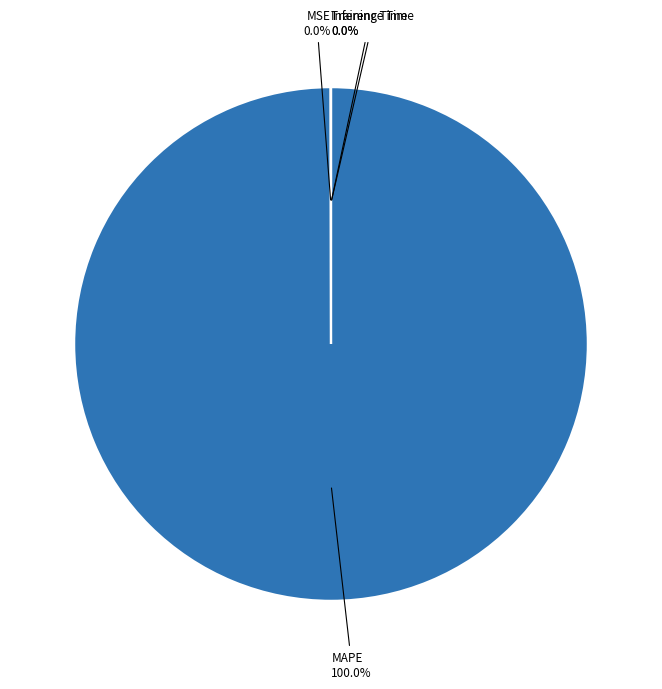

Does MAPE account for over 50% of the chart?

Yes